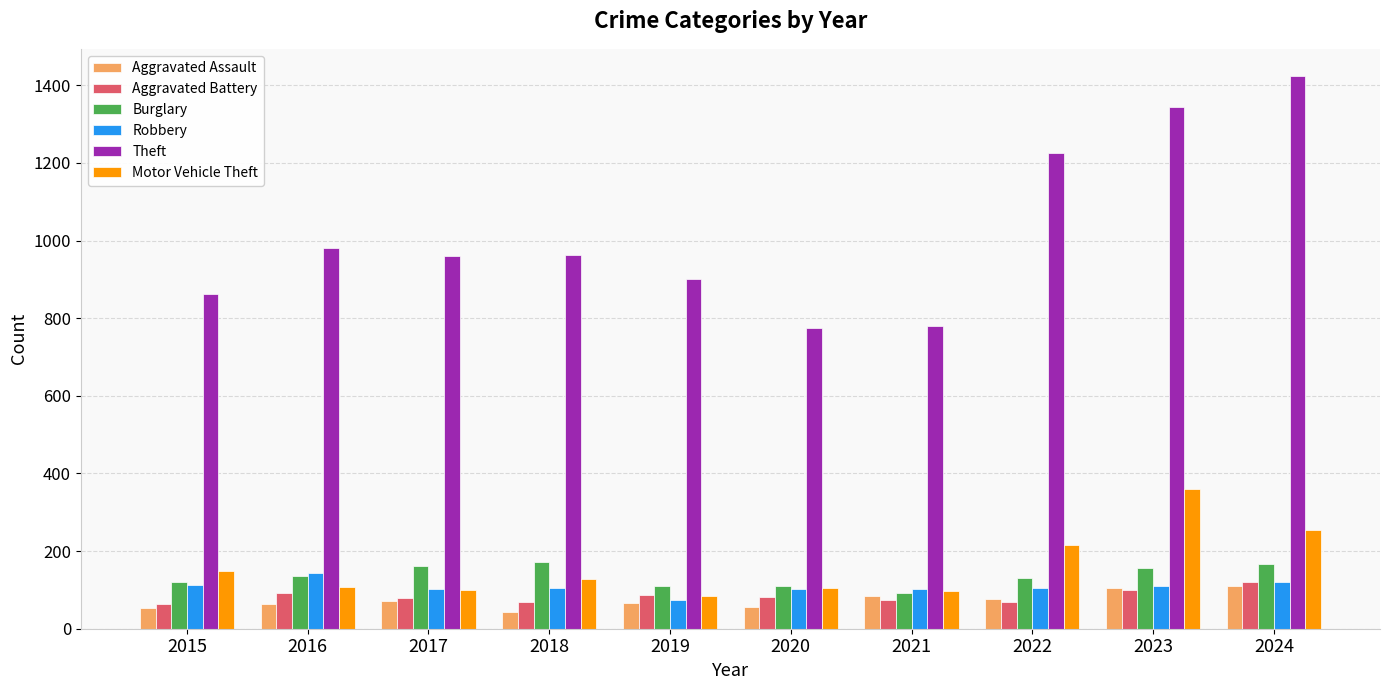

What is the difference between the highest and lowest values at 2019?

836